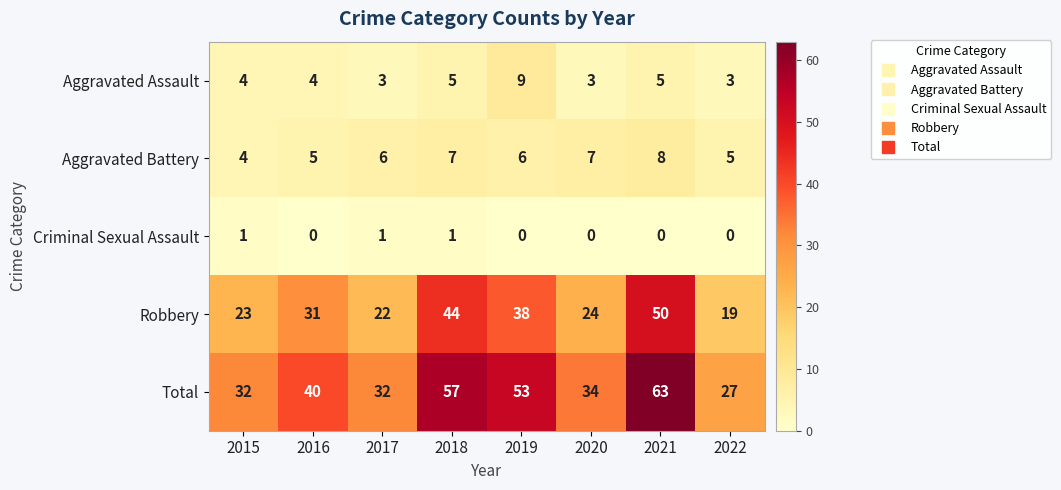

Which label corresponds to the largest value in the chart?

2021